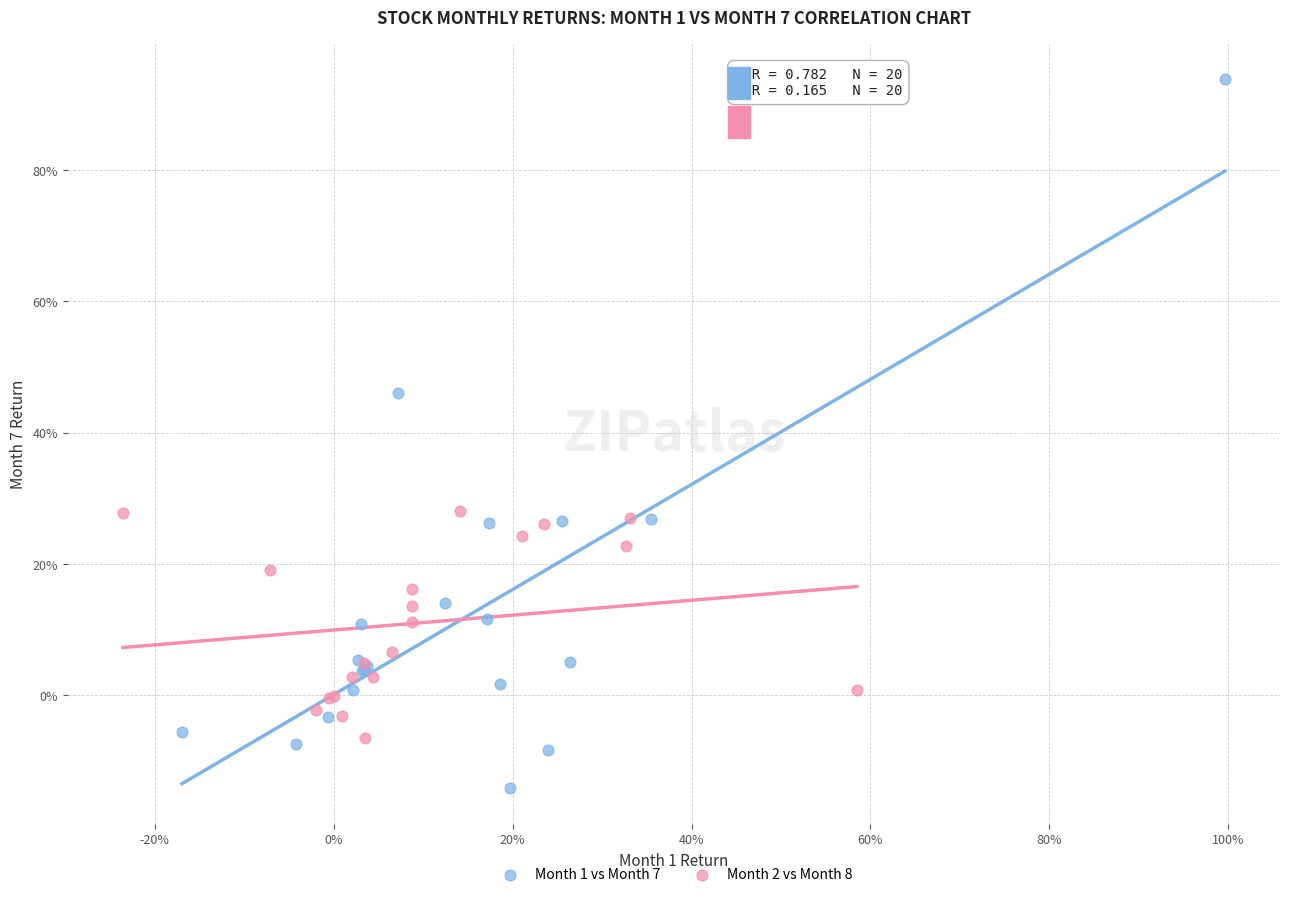

Which series has the widest spread of Y values?

Month 1 vs Month 7